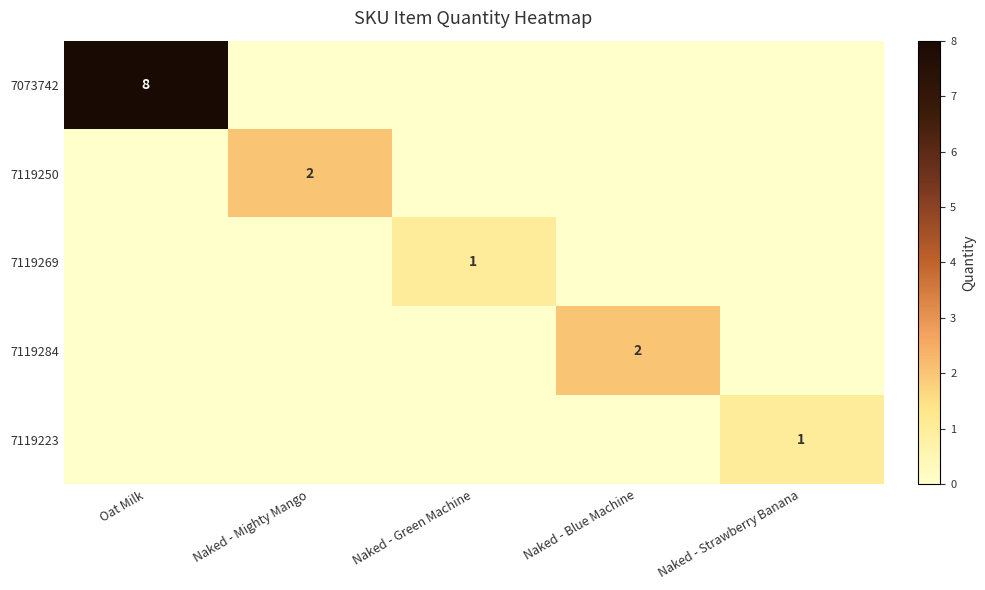

At how many categories does at least one series exceed 5?

1